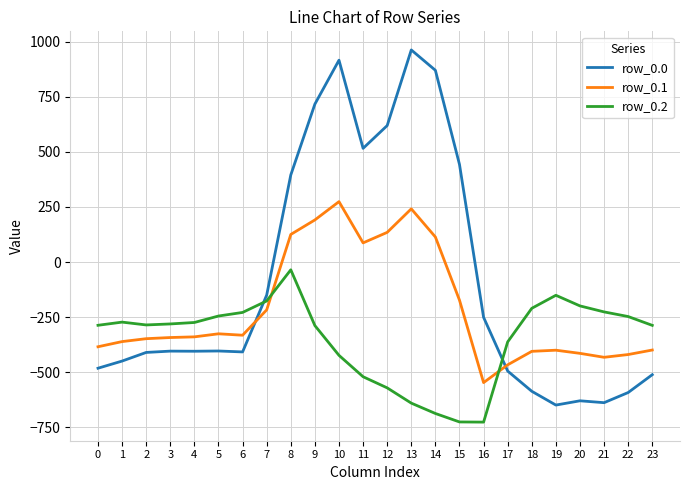

What is the difference between the maximum and minimum values in the row_0.0 series?

1611.9